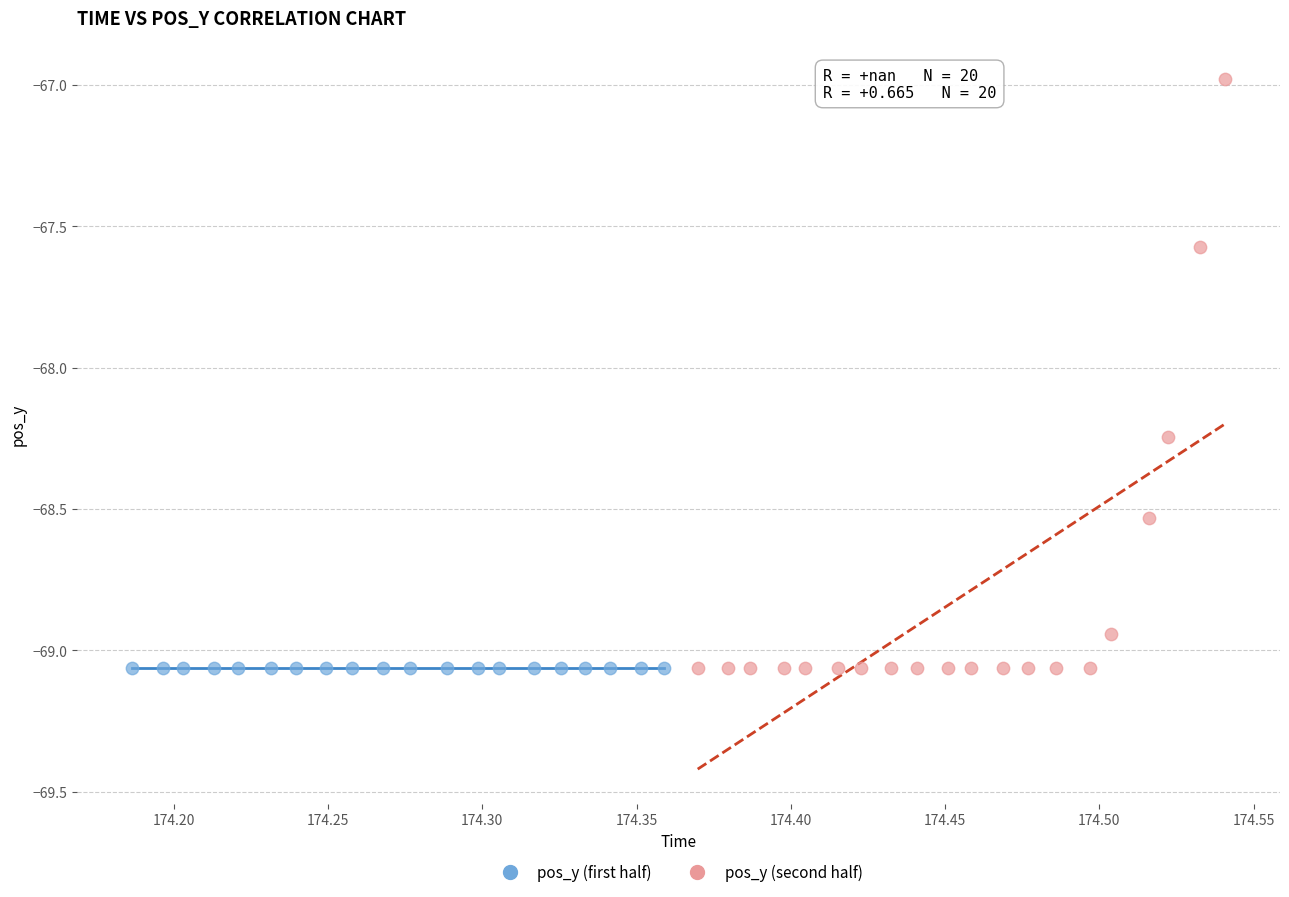

Which series reaches the maximum Y coordinate?

pos_y (second half)